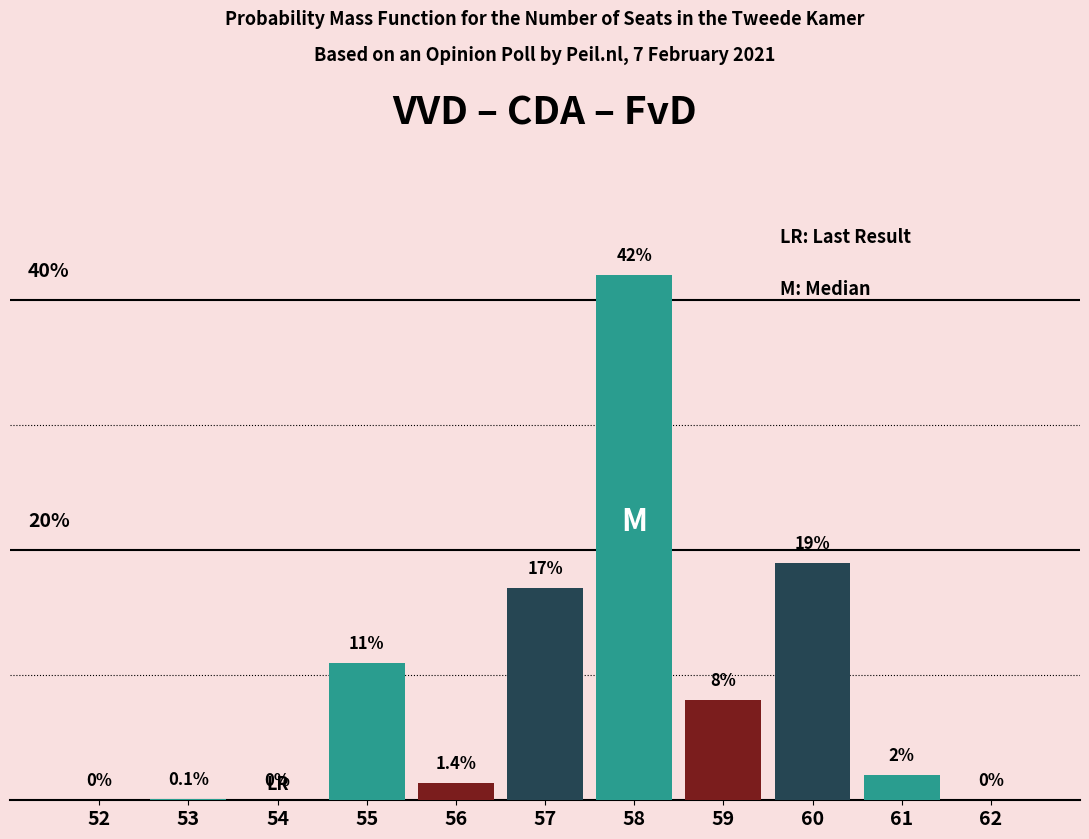

Are the bars horizontal?

No